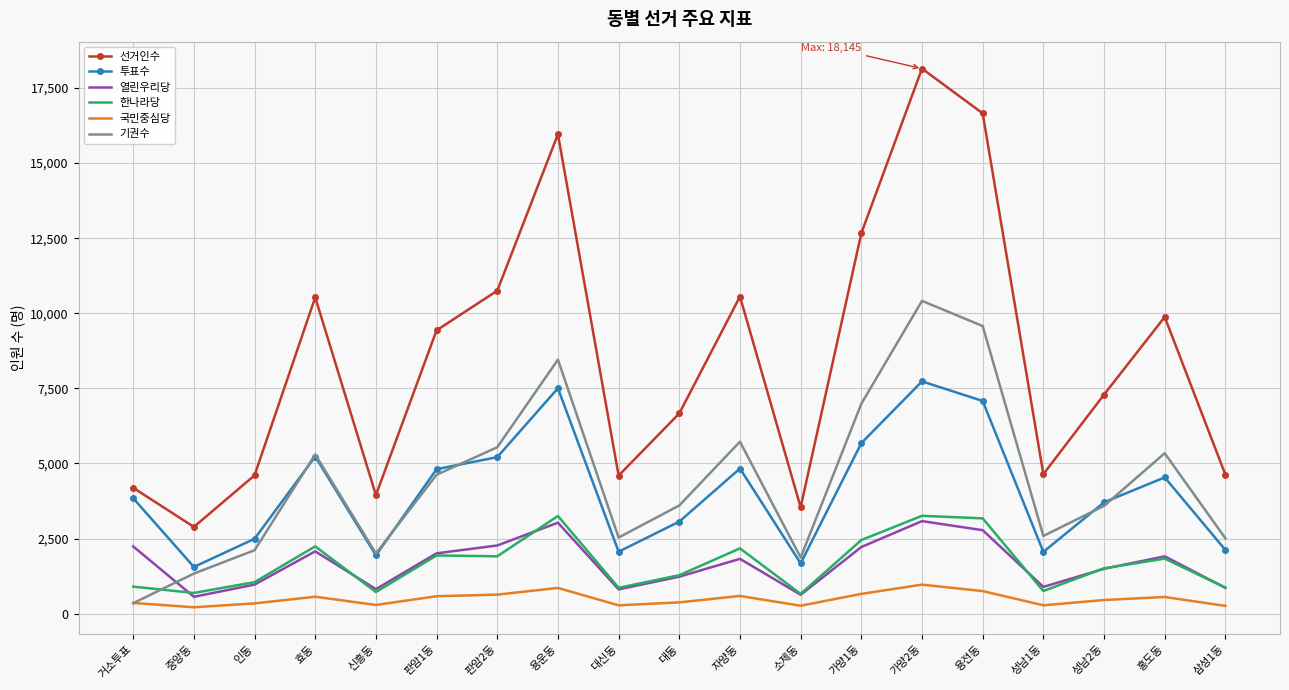

Which series has the widest spread of values?

선거인수